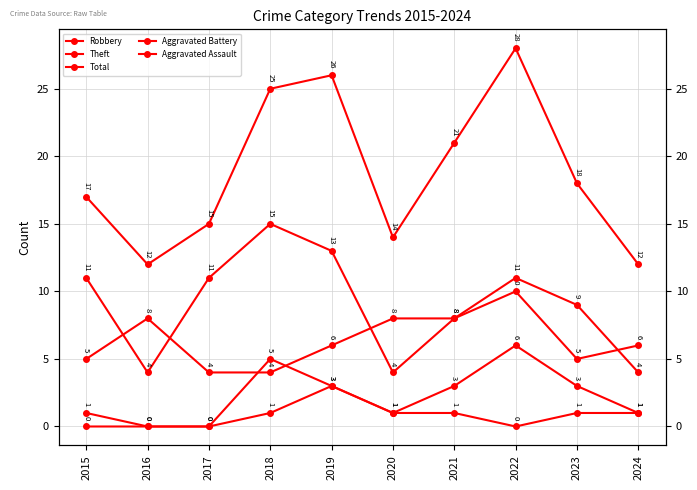

What is the lowest value of the Theft series?

4